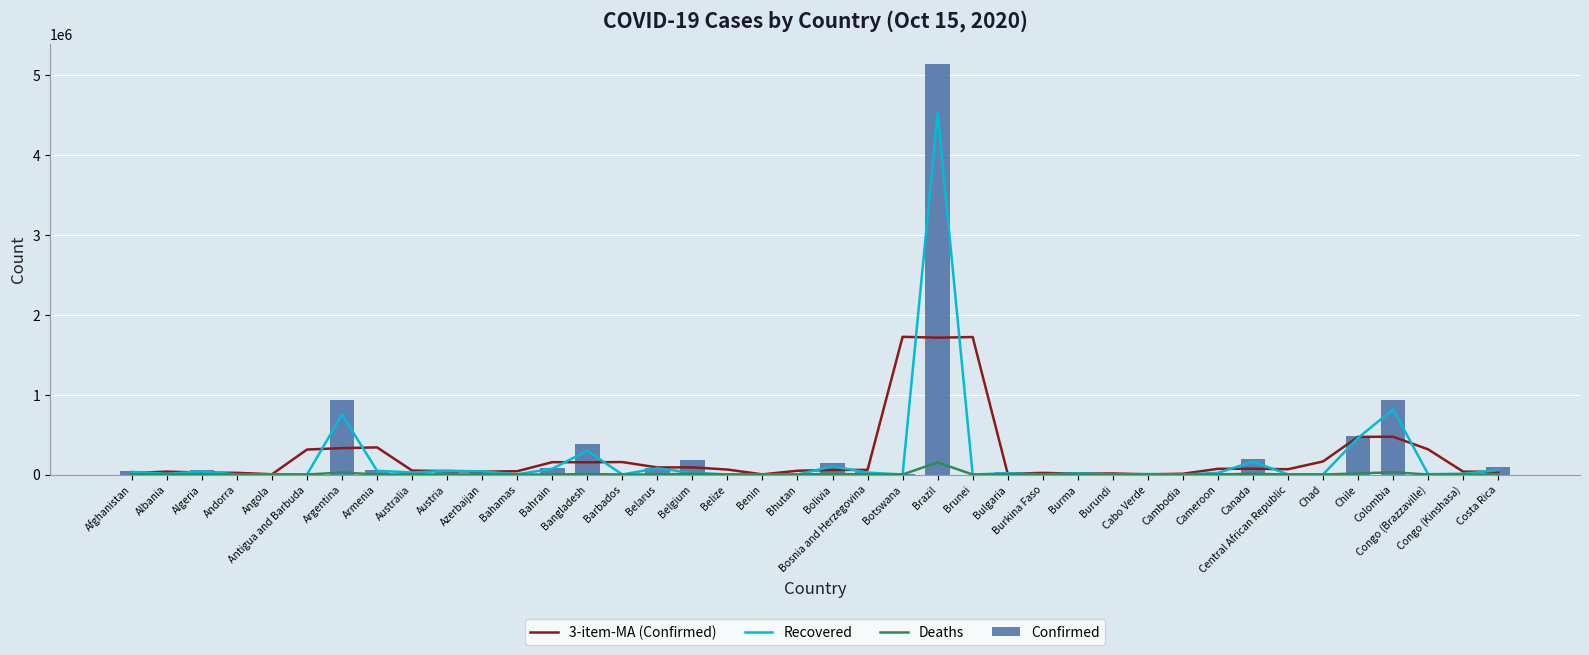

The Confirmed series shows 27362.0 at Australia. True or false?

True